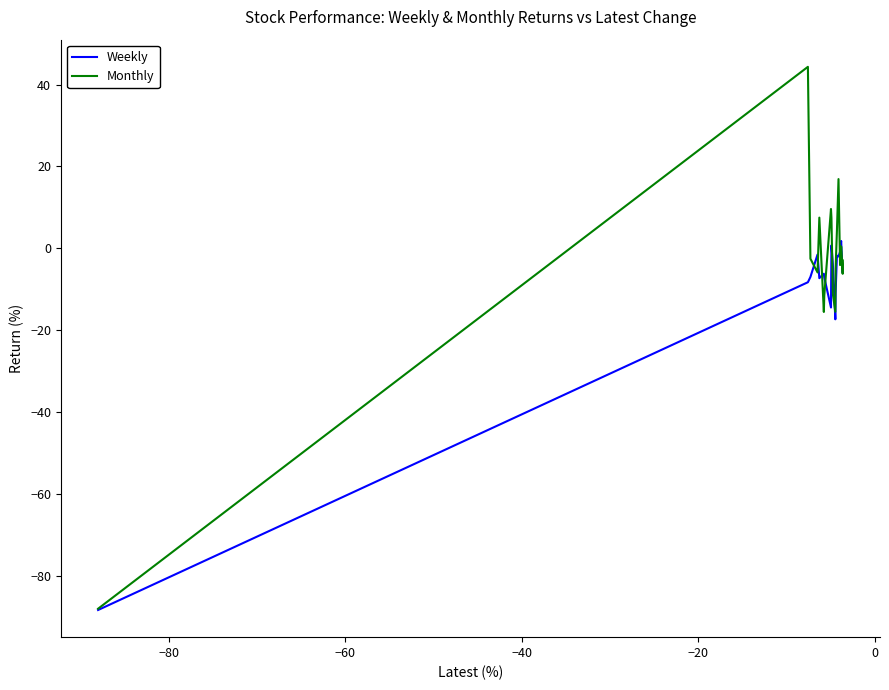

What is the greatest value displayed?

44.3